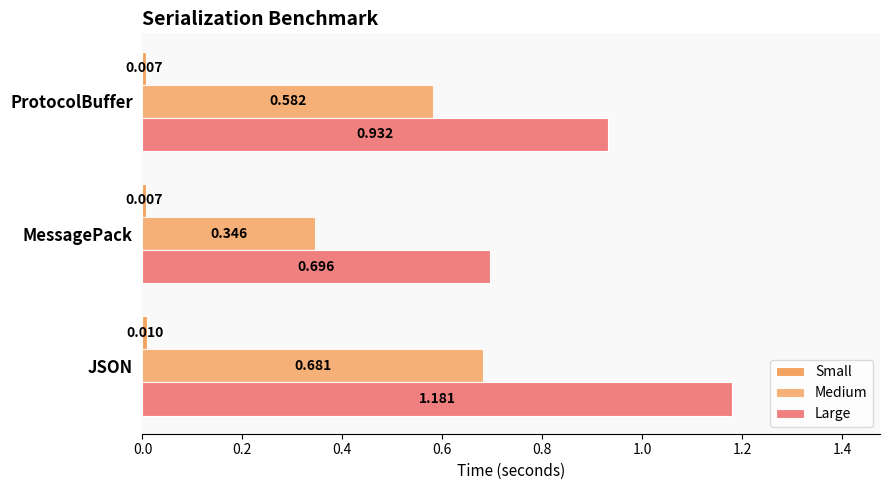

How many data points does each series have?

3